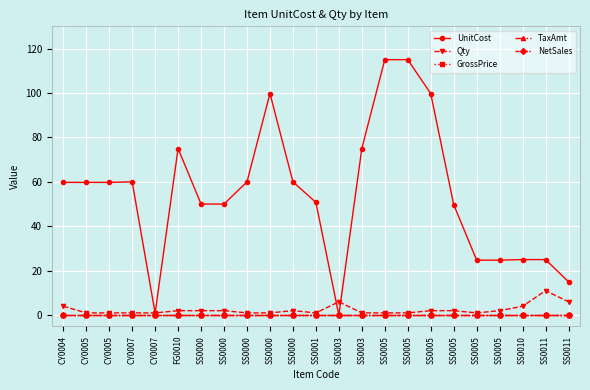

Which series ends up on top after the final intersection of Qty and UnitCost?

UnitCost